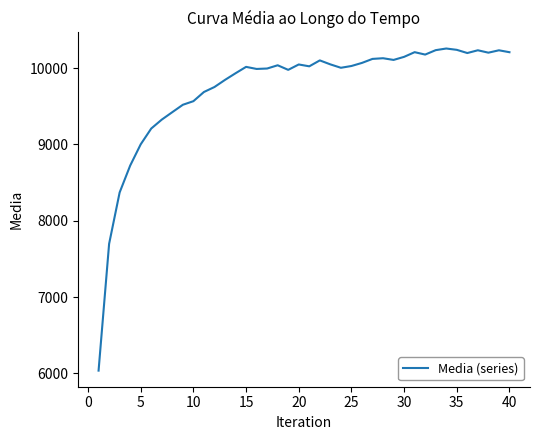

What is the maximum value shown in the chart?

10258.0